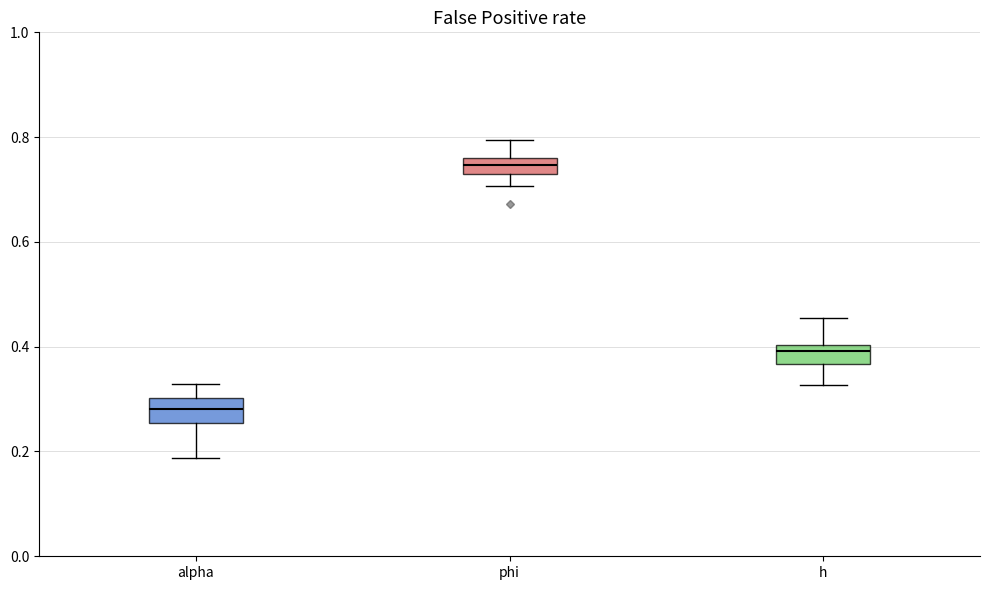

Reading left to right, read every box against the y-axis: the position of its median line, the range the box covers, and the ends of its whiskers. The values are not printed on the chart, so give them approximately, as read against the axis.

alpha: median 0.28, box 0.26 to 0.30, whiskers 0.18 to 0.32
phi: median 0.74 (inside the box), box 0.74 to 0.76, whiskers 0.70 to 0.80
h: median 0.40 (just below the box's upper edge), box 0.36 to 0.40, whiskers 0.32 to 0.46